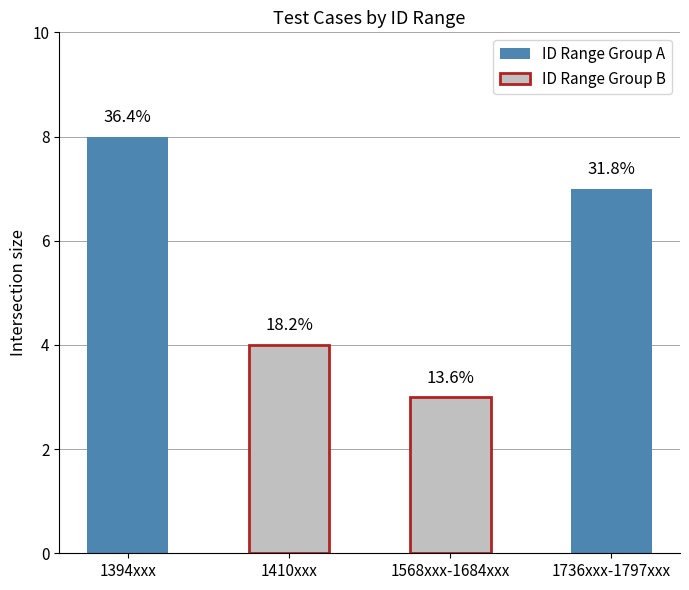

Which has a higher value, 1568xxx-1684xxx or 1410xxx?

1410xxx